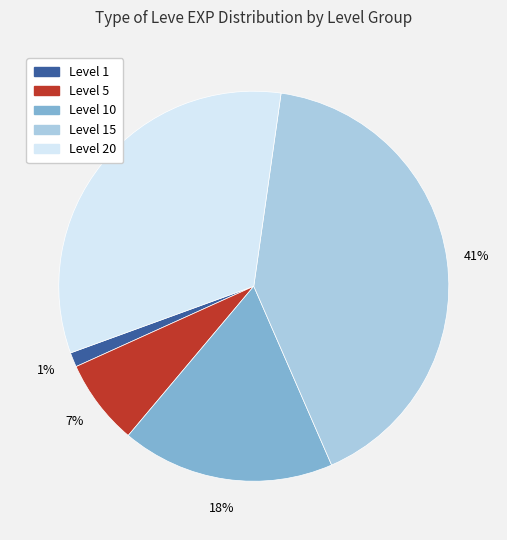

To the nearest percent, what is the average slice percentage?

20%